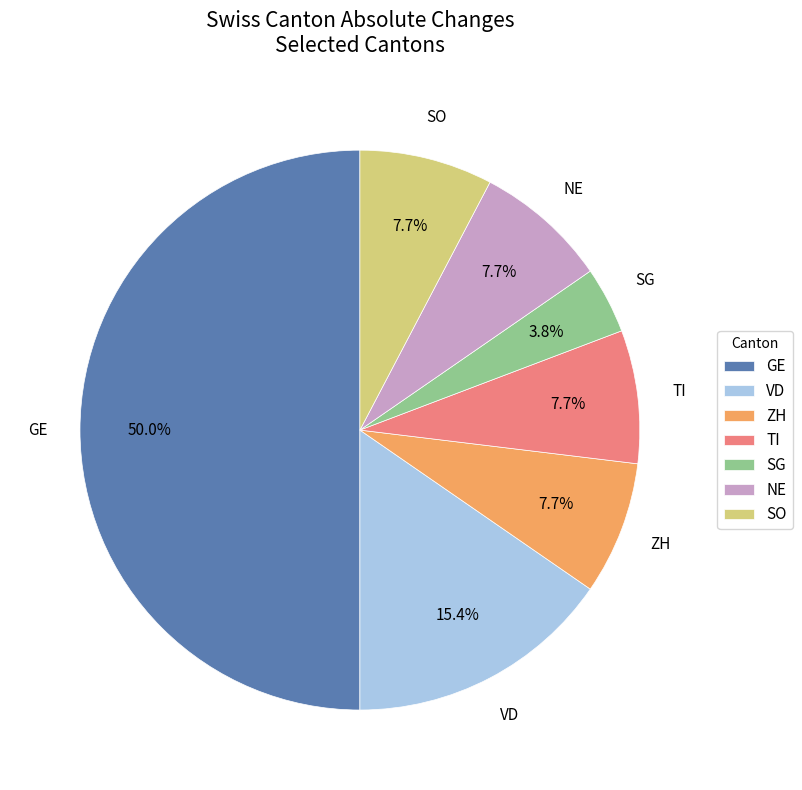

Does SG represent more than half of the total?

No